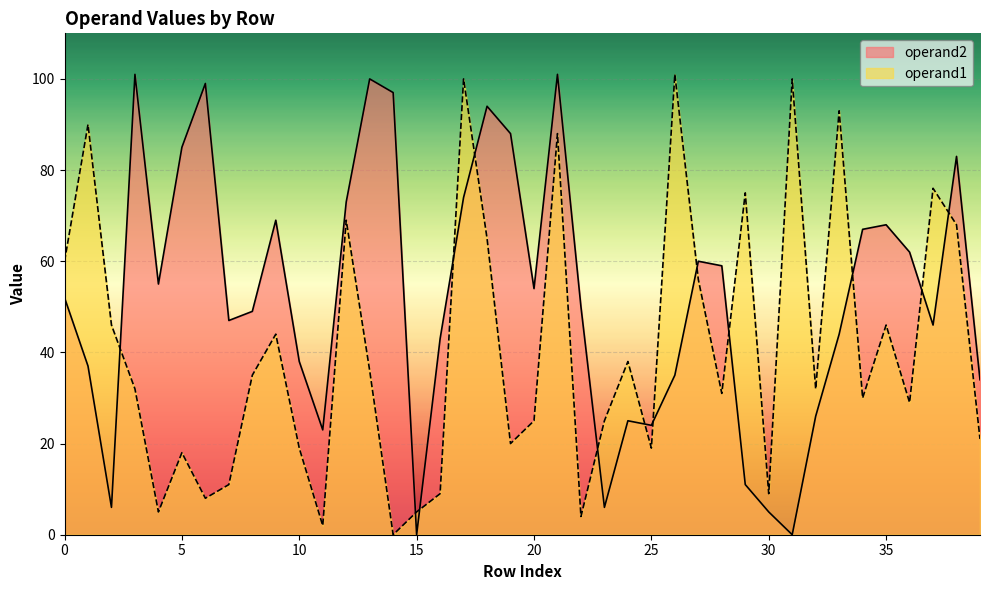

At how many categories does at least one series exceed 20?

38